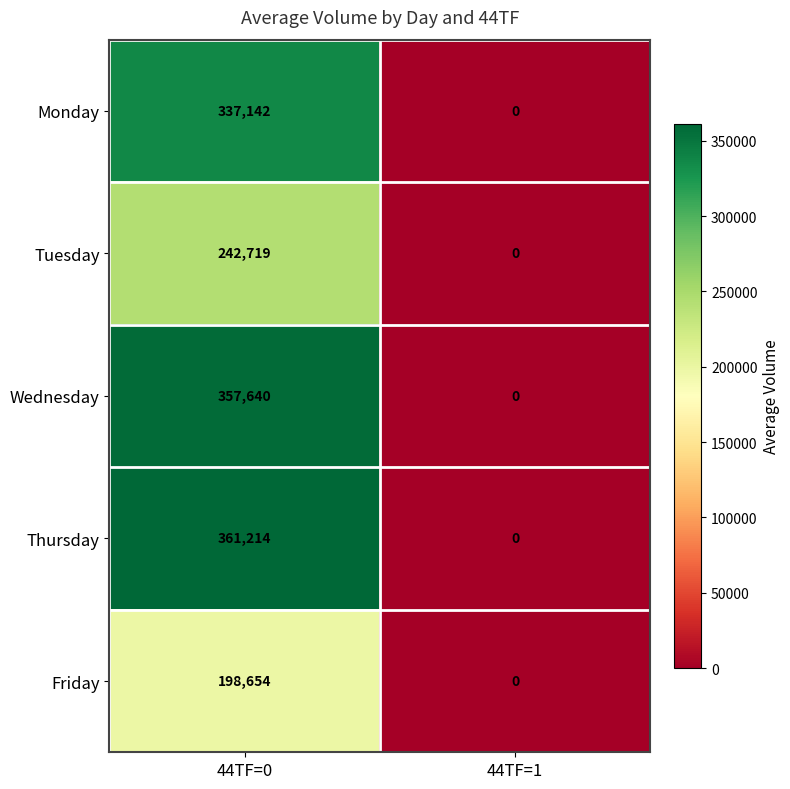

The Wednesday series shows 179600 at 44TF=0. True or false?

False